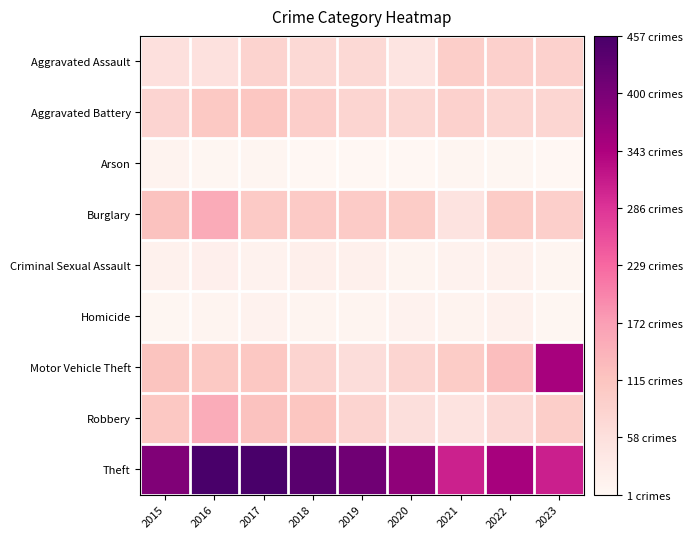

Between 2017 and 2023, which is larger?

2023